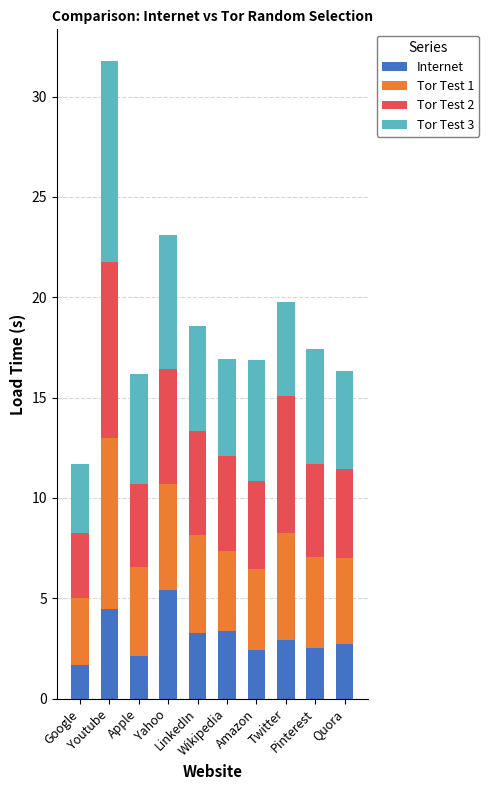

What is the difference between the maximum and minimum values in the Internet series?

3.7